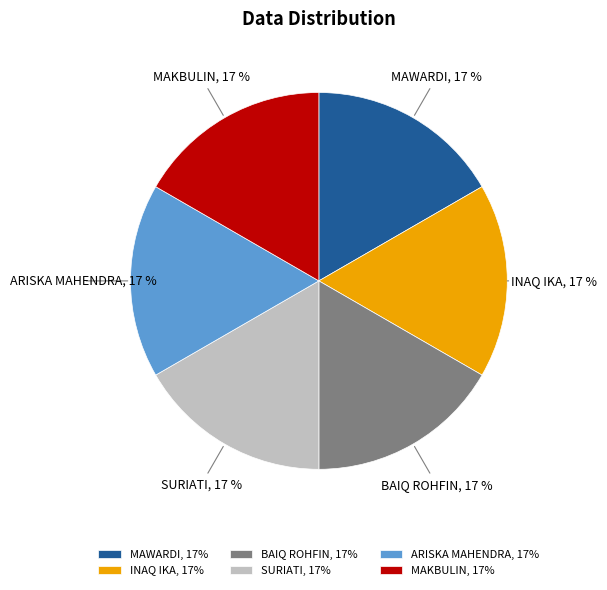

Does BAIQ ROHFIN account for over 50% of the chart?

No